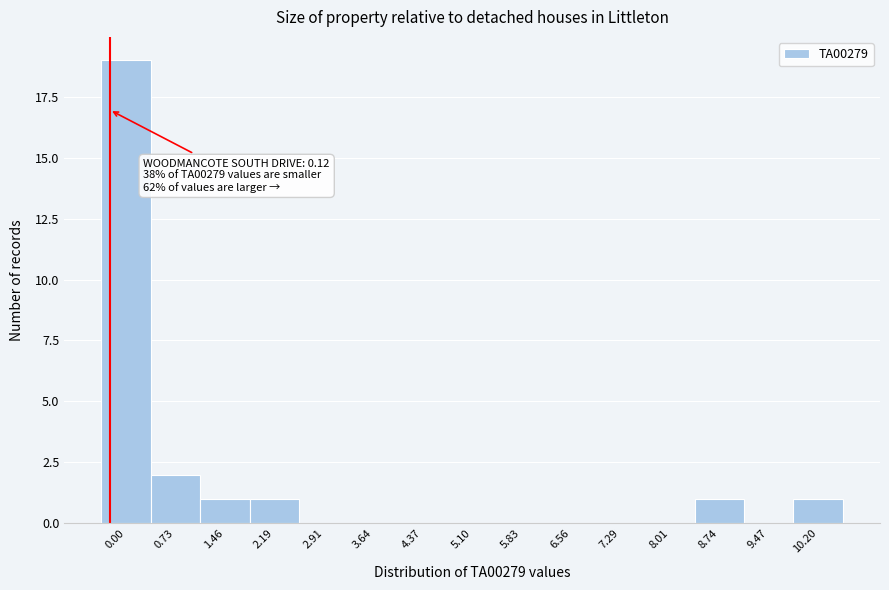

Reading right to left, what are all the values shown in this chart?

10.20=1	9.47=0	8.74=1	8.01=0	7.29=0	6.56=0	5.83=0	5.10=0	4.37=0	3.64=0	2.91=0	2.19=1	1.46=1	0.73=2	0.00=19